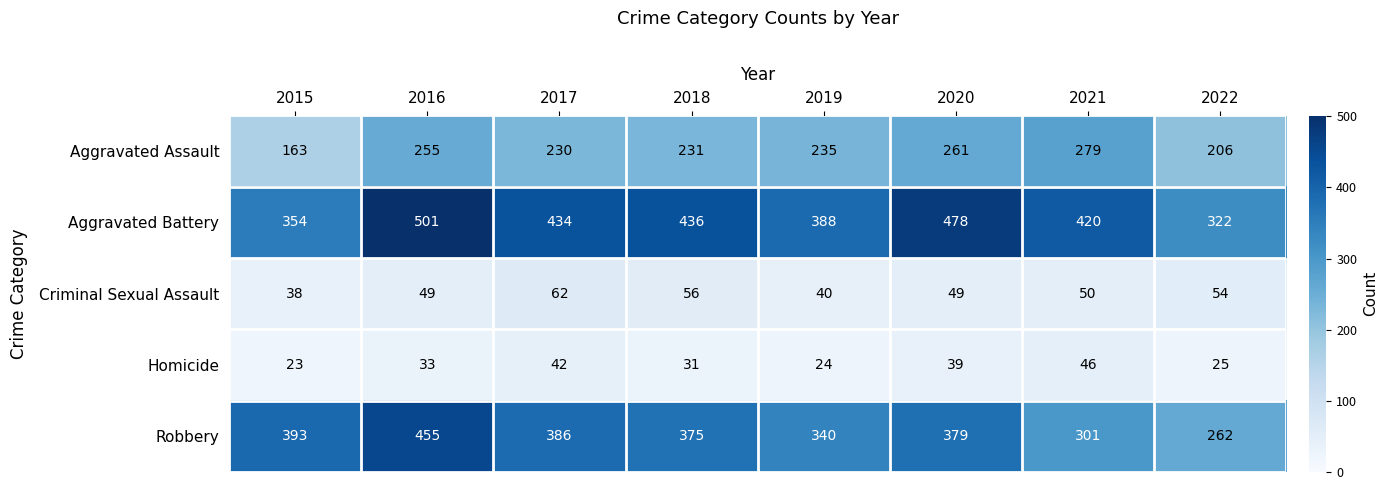

What is the difference between the Aggravated Assault values at 2019 and 2021?

44